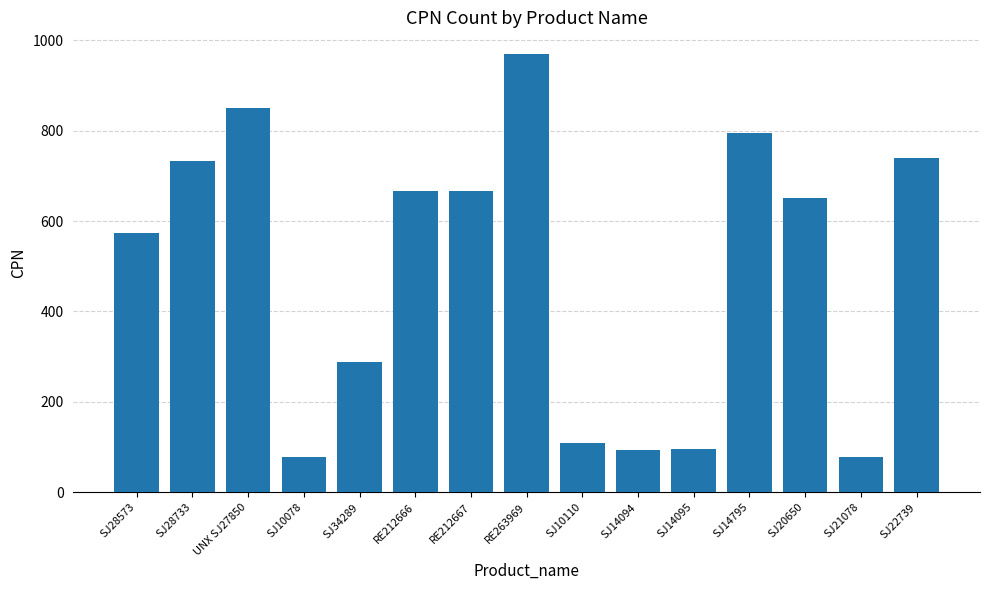

What is the label of the 15th bar from the right?

SJ28573